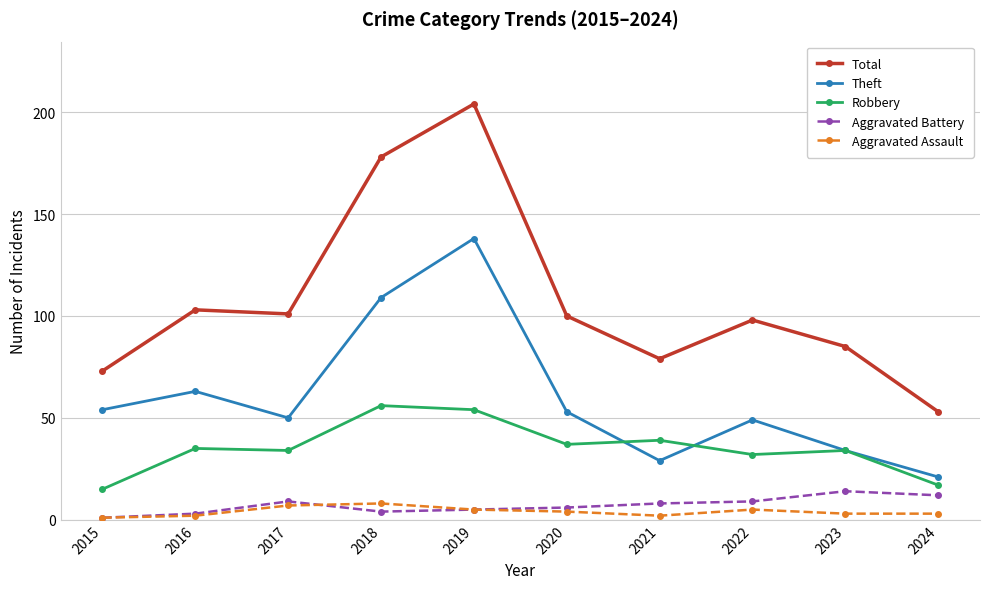

What is the sum of the Robbery values at 2024 and 2020?

54